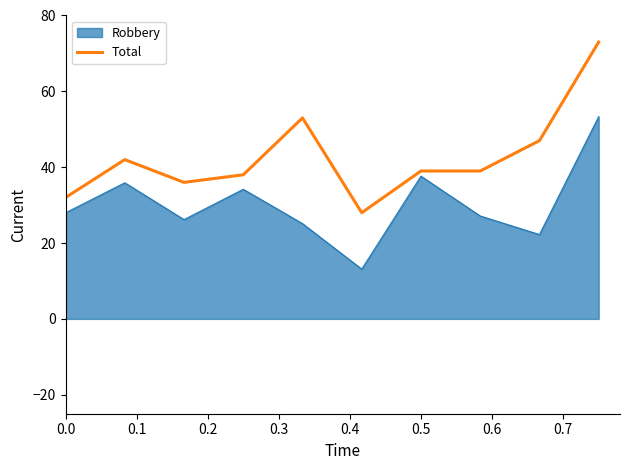

Rank the series by their average value, from highest to lowest.

Total, Robbery